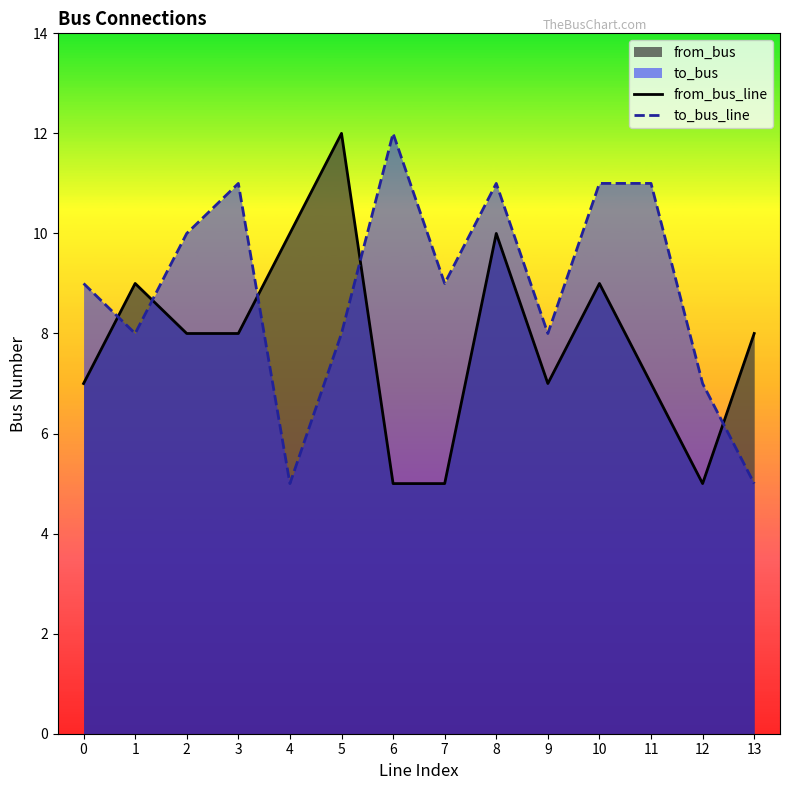

Rank the series at 7 from lowest to highest value.

from_bus_line, to_bus_line